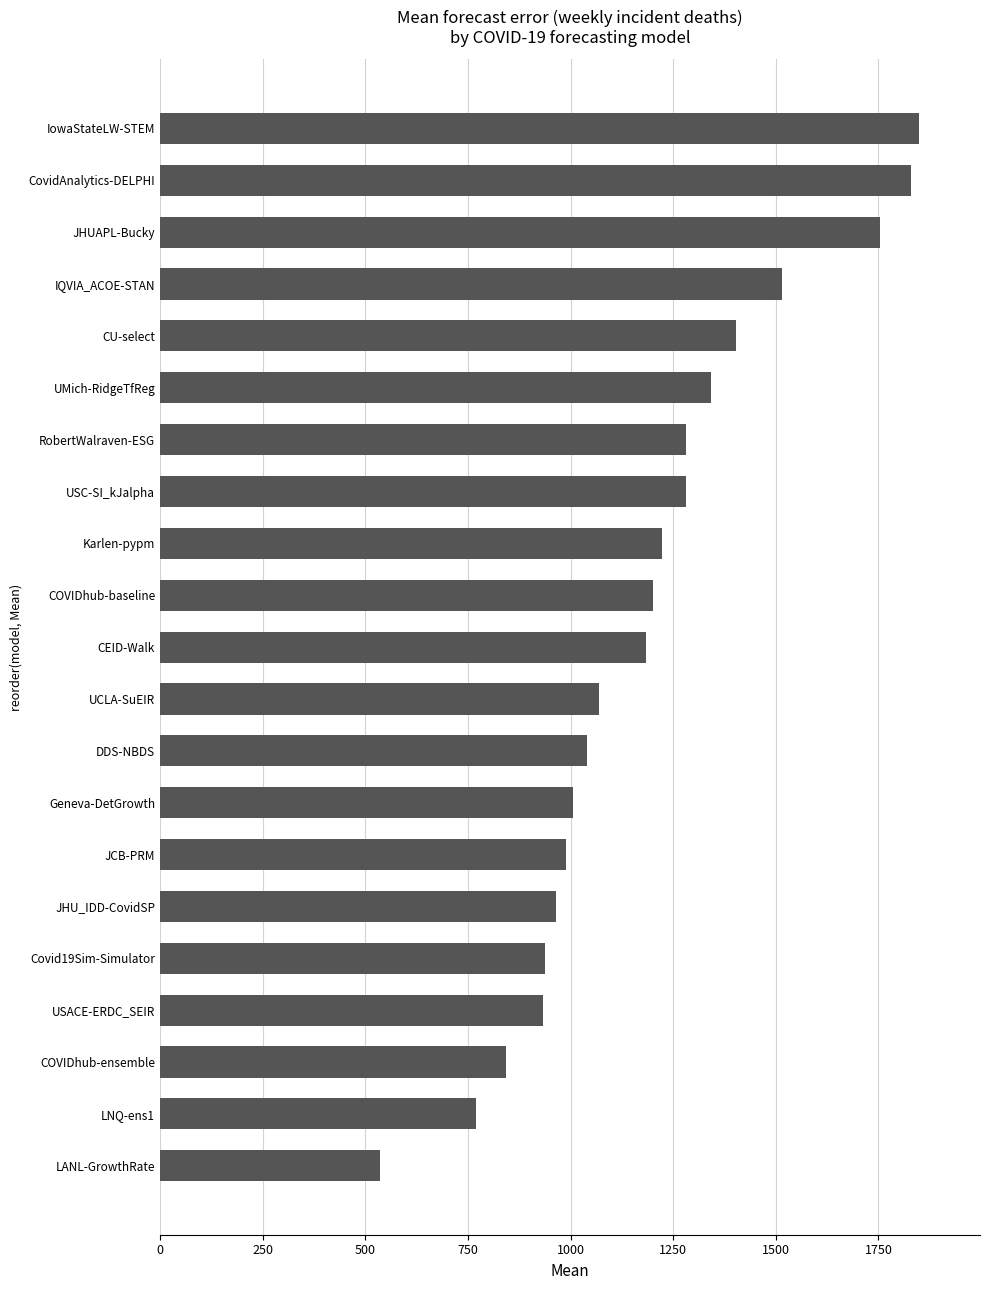

The value at CovidAnalytics-DELPHI is 1829.0. True or false?

True